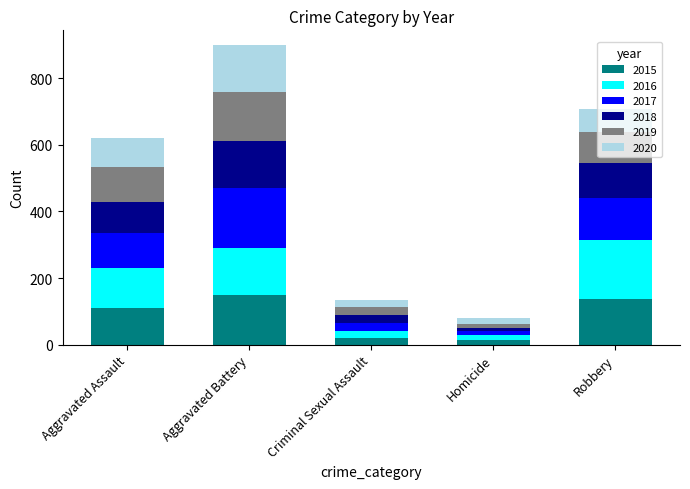

Are the bars grouped side by side (vs. stacked)?

No